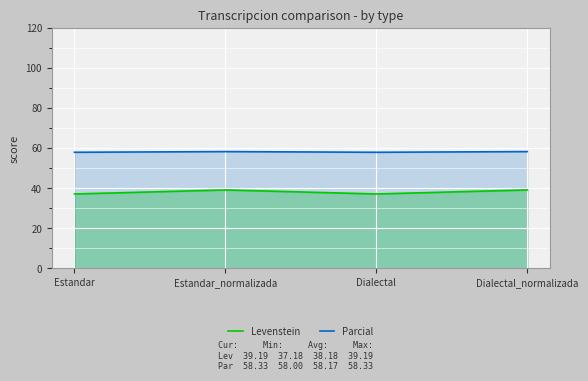

Where is the first local minimum for Parcial?

Dialectal